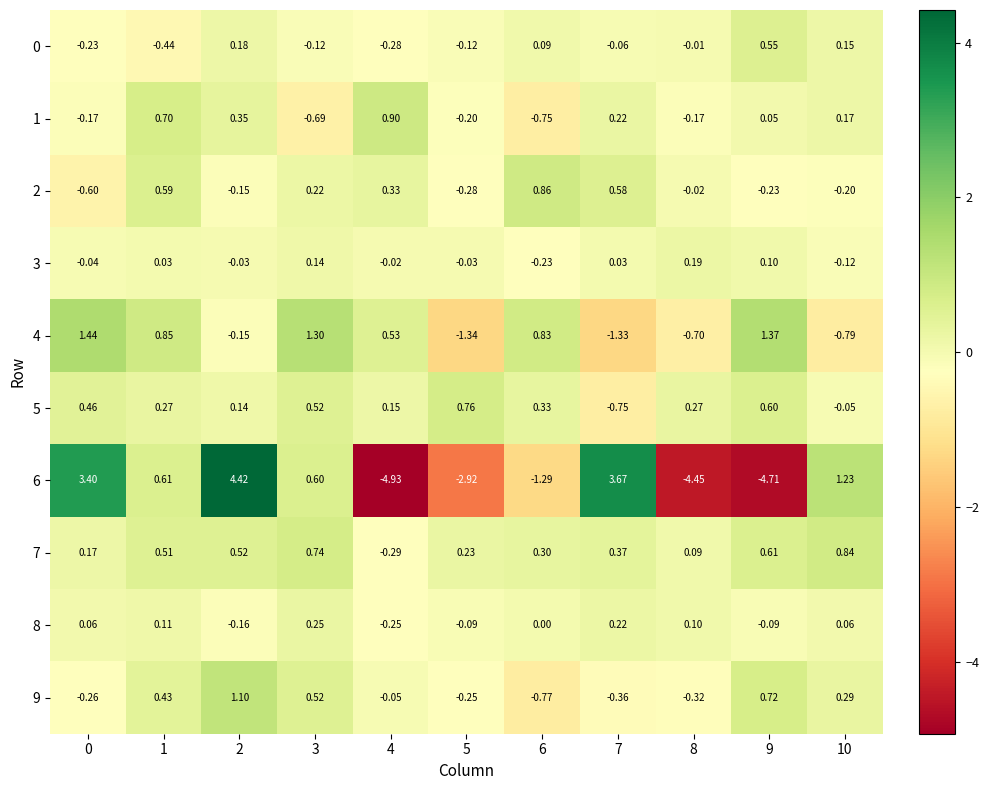

Is the value of 2 at 3 greater than the value of 9 at 3?

No